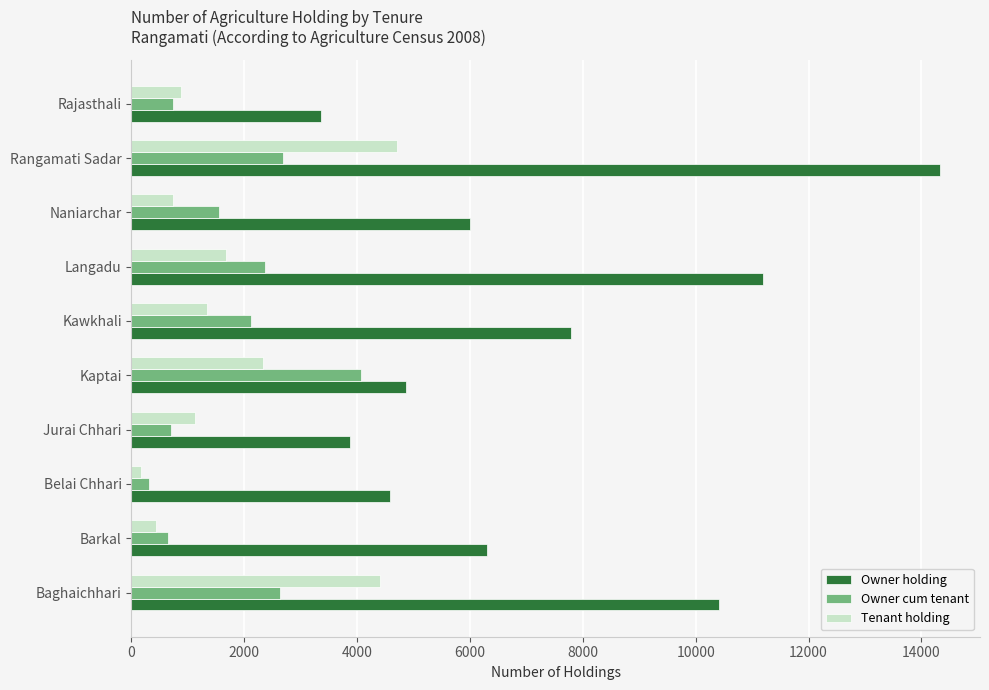

The Owner holding series shows 6301 at Barkal. True or false?

True